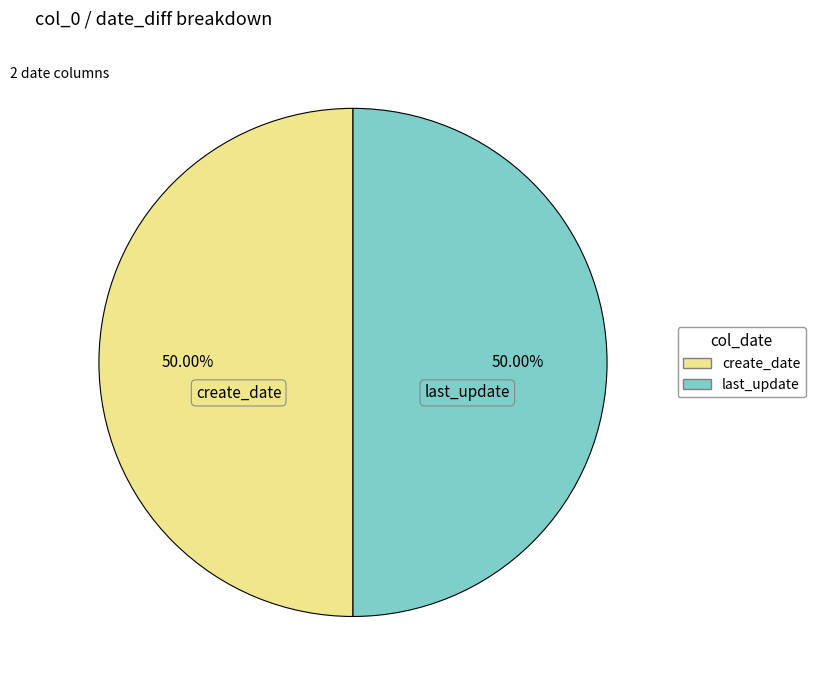

What percentage do create_date and last_update together represent?

100.0%